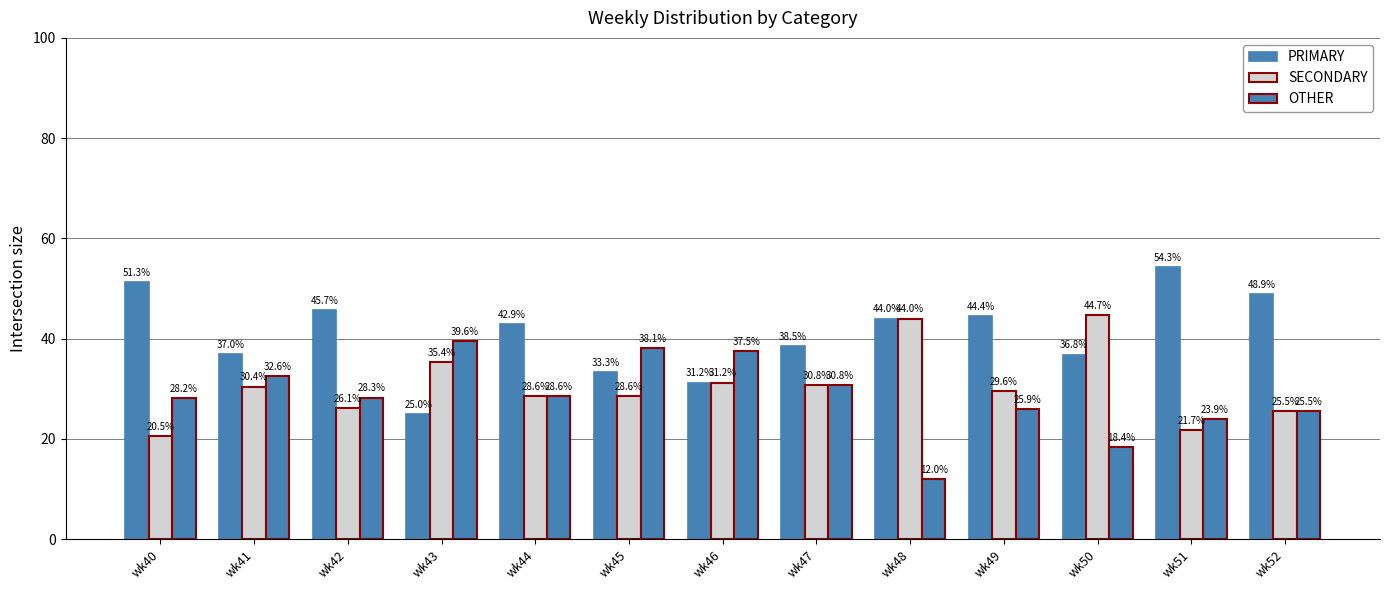

Where does the OTHER series first go above 28?

wk40